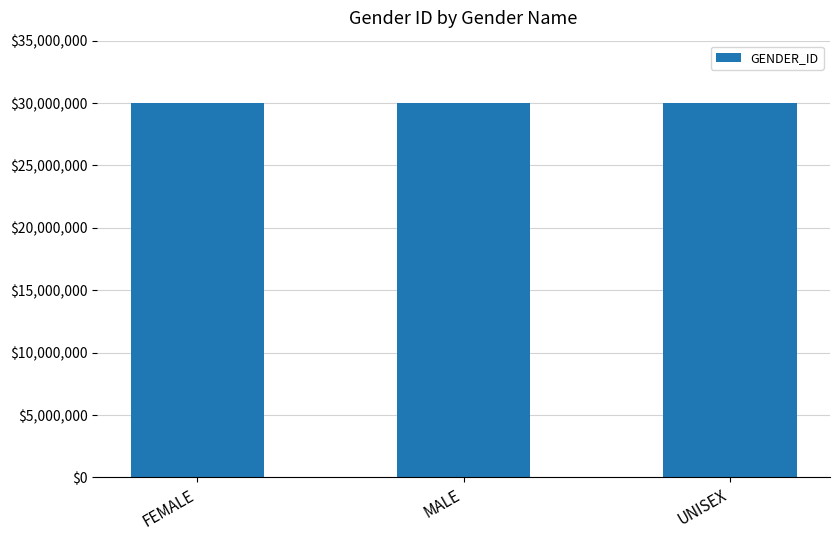

What is the change in value from MALE to UNISEX?

+301